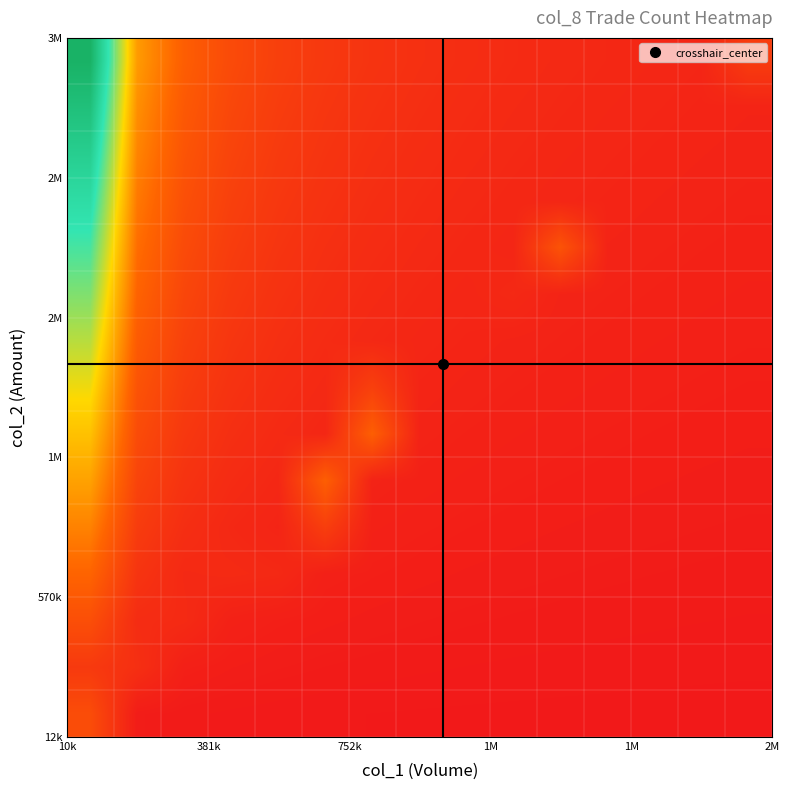

At how many categories does at least one series exceed 1?

15